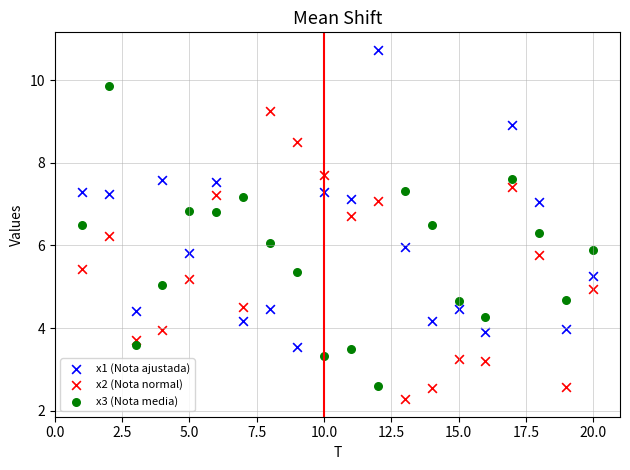

What is the X range (max minus min) for the scatter plot?

19.0